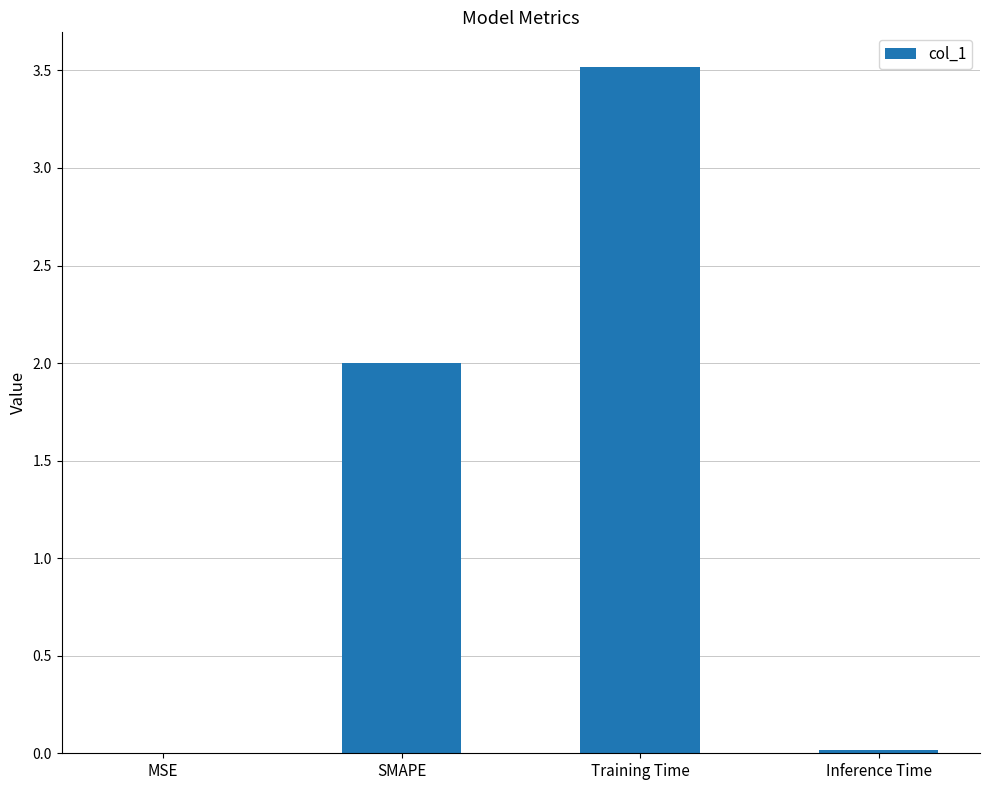

How many series are shown in this chart?

1